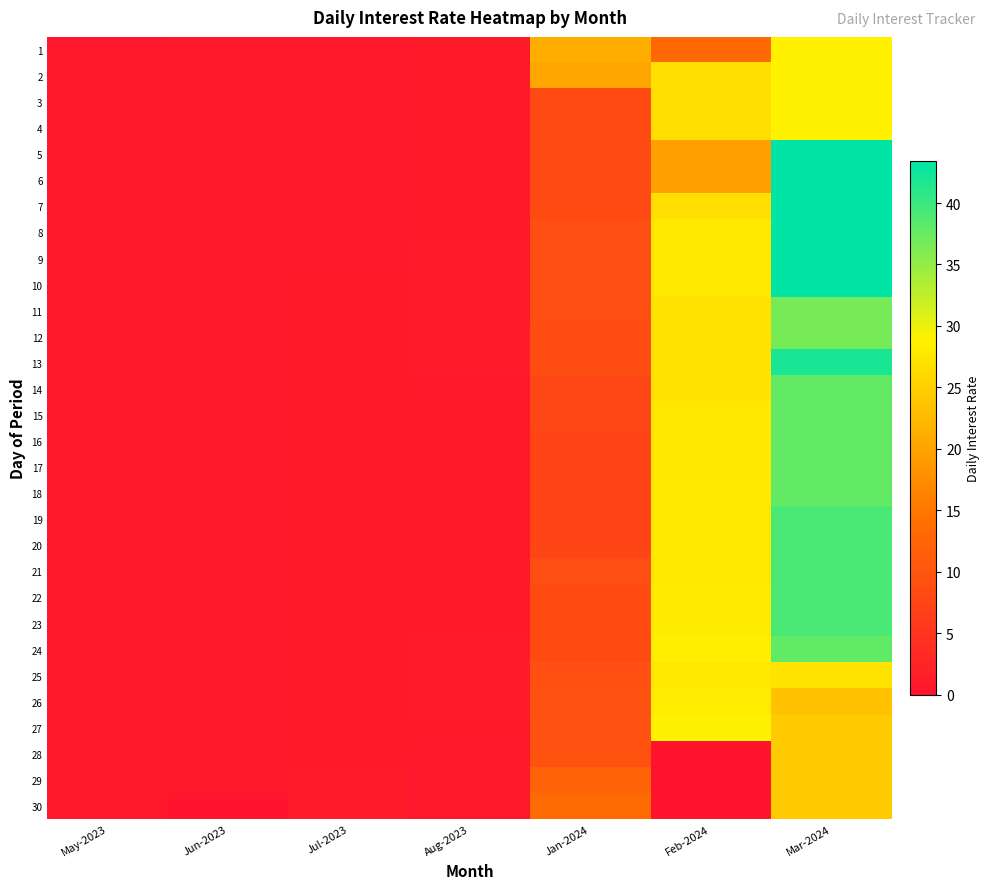

At how many categories does at least one series exceed 25?

2